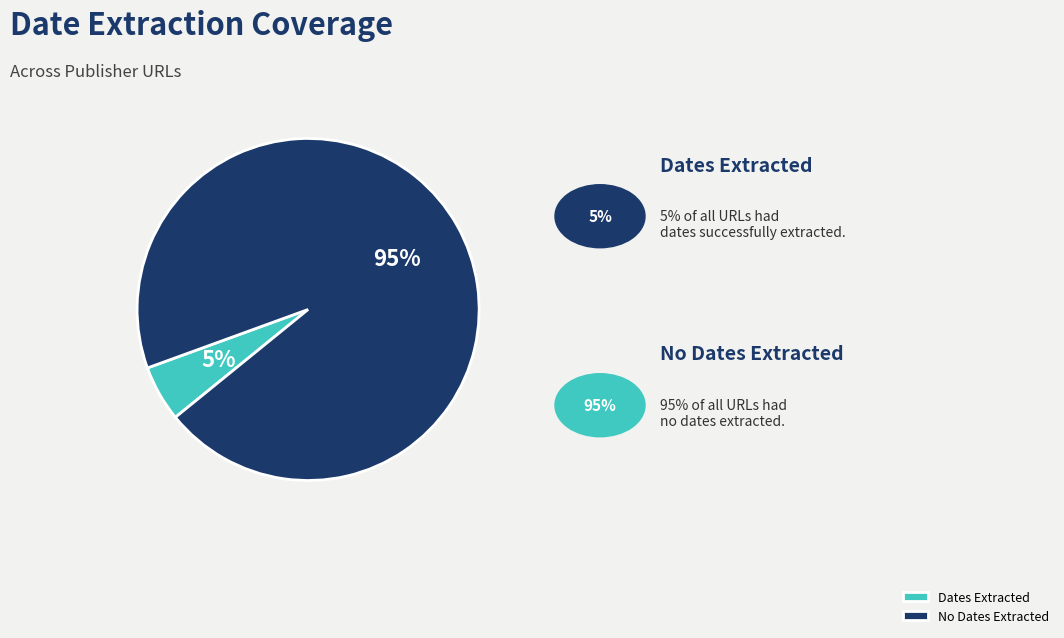

Which category has the smallest portion of the pie?

Dates Extracted